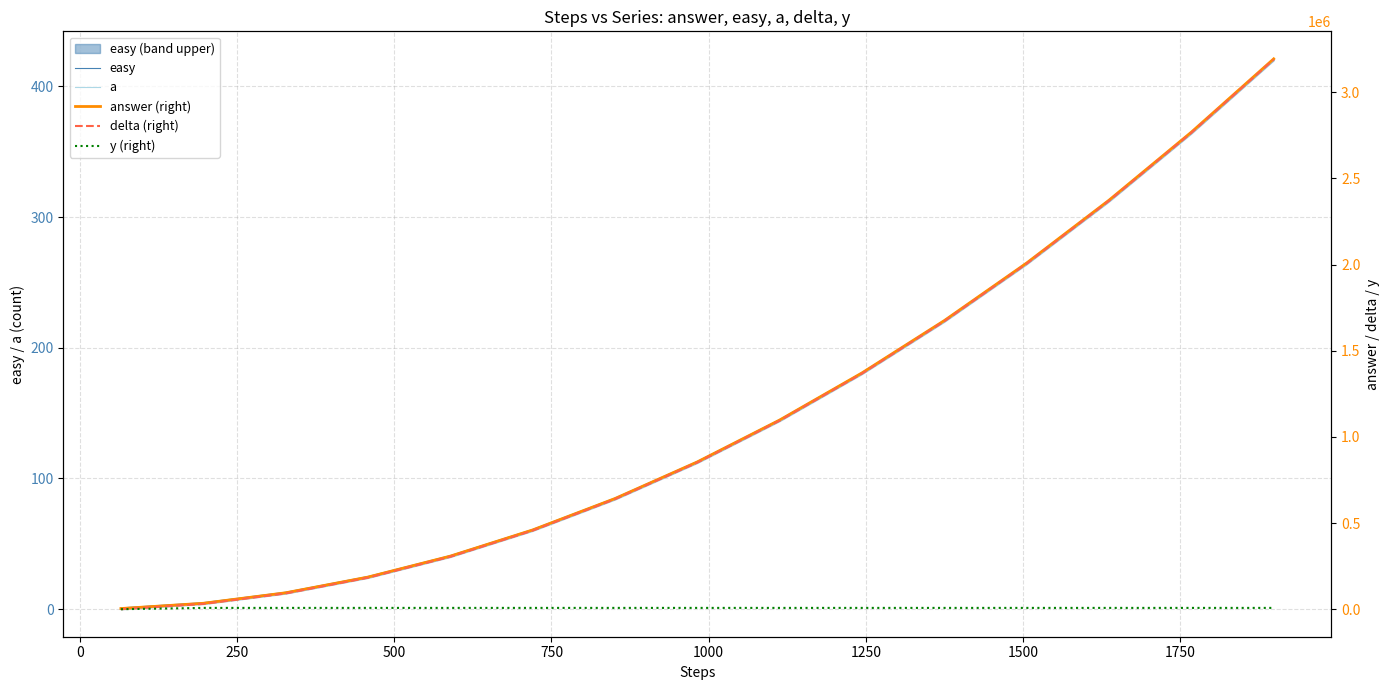

Which series has the widest spread of values?

answer (right)